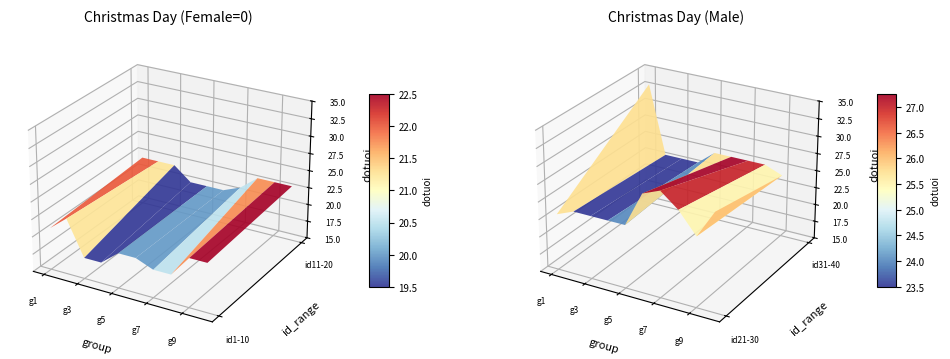

What is the difference between the highest and lowest values at 4?

5